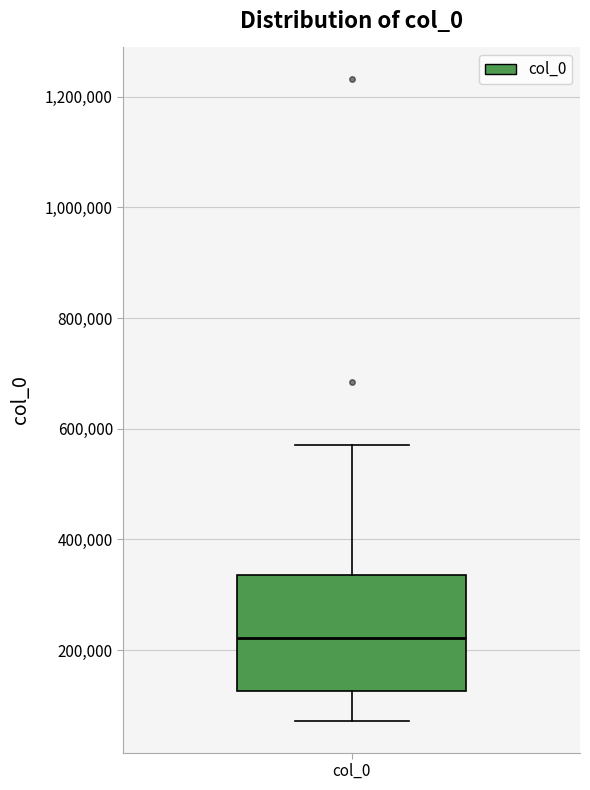

Transcribe this box plot: give where the median line is, the range the box spans, and where the two whiskers end, as read against the y-axis. The values are not printed on the chart, so give them approximately, as read against the axis.

median 220000, box 120000 to 340000, whiskers 80000 to 580000